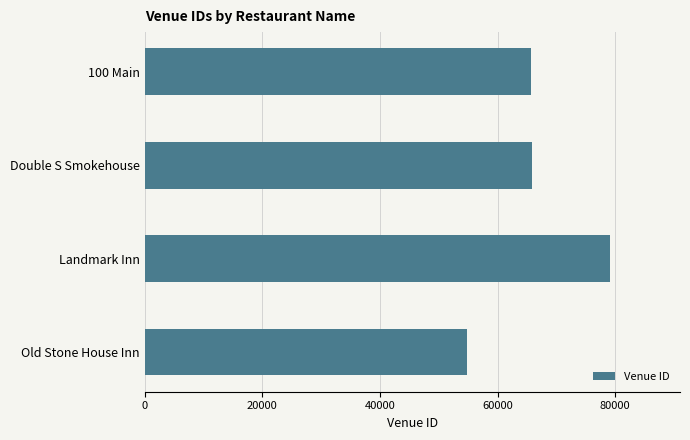

Which category has the lowest value across all series?

Old Stone House Inn